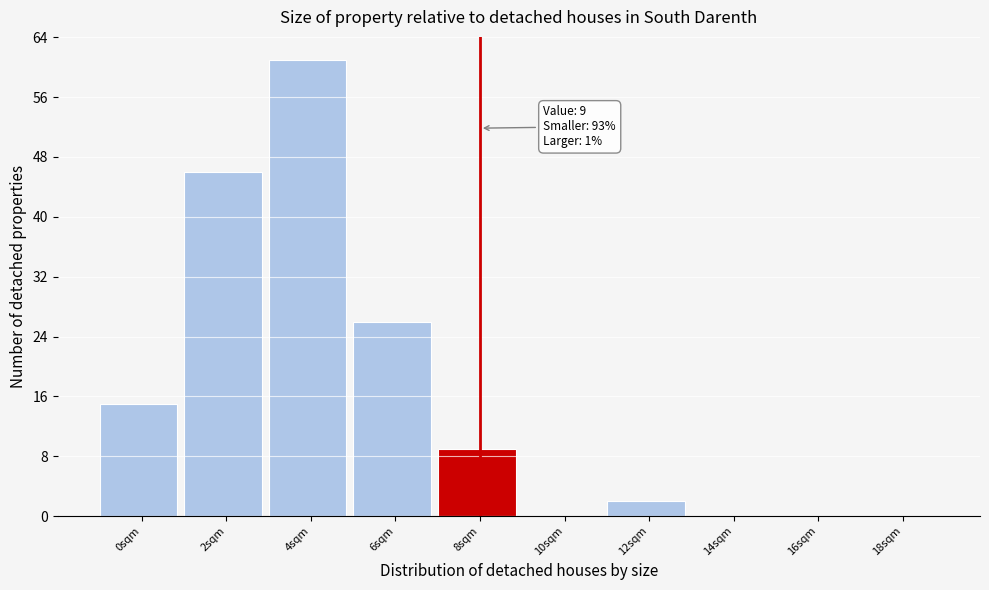

Reading left to right, list all the values displayed in this chart.

0sqm=15	2sqm=46	4sqm=61	6sqm=26	8sqm=9	10sqm=0	12sqm=2	14sqm=0	16sqm=0	18sqm=0